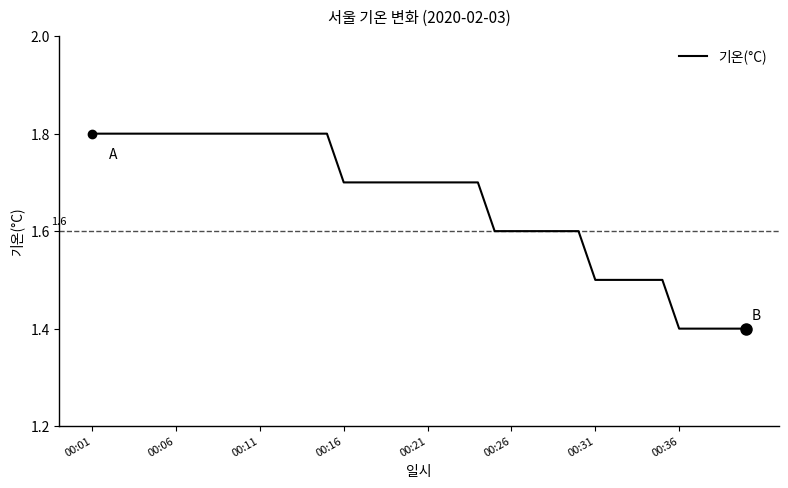

What is the sum of all values?

66.4